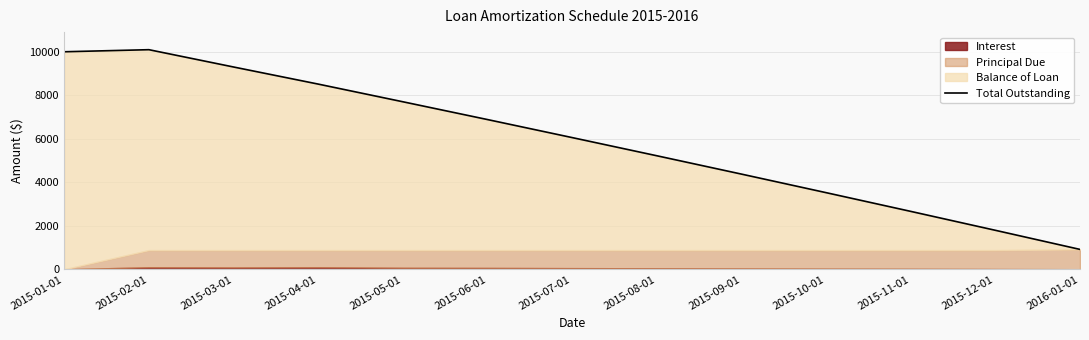

What is the sum of all values?

77120.4